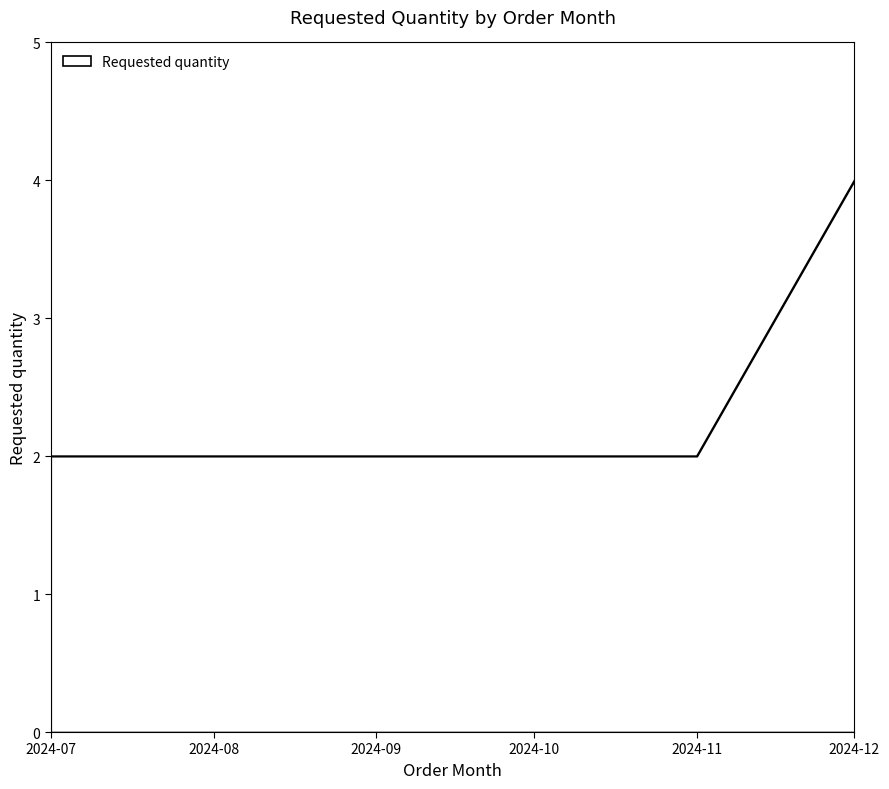

How many series are shown in this chart?

1